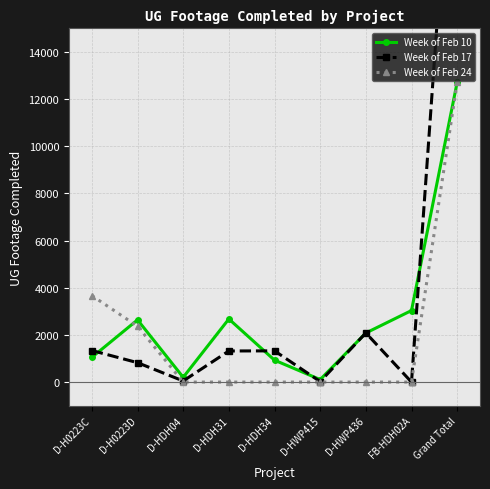

Which series has the largest range (max minus min)?

Week of Feb 17